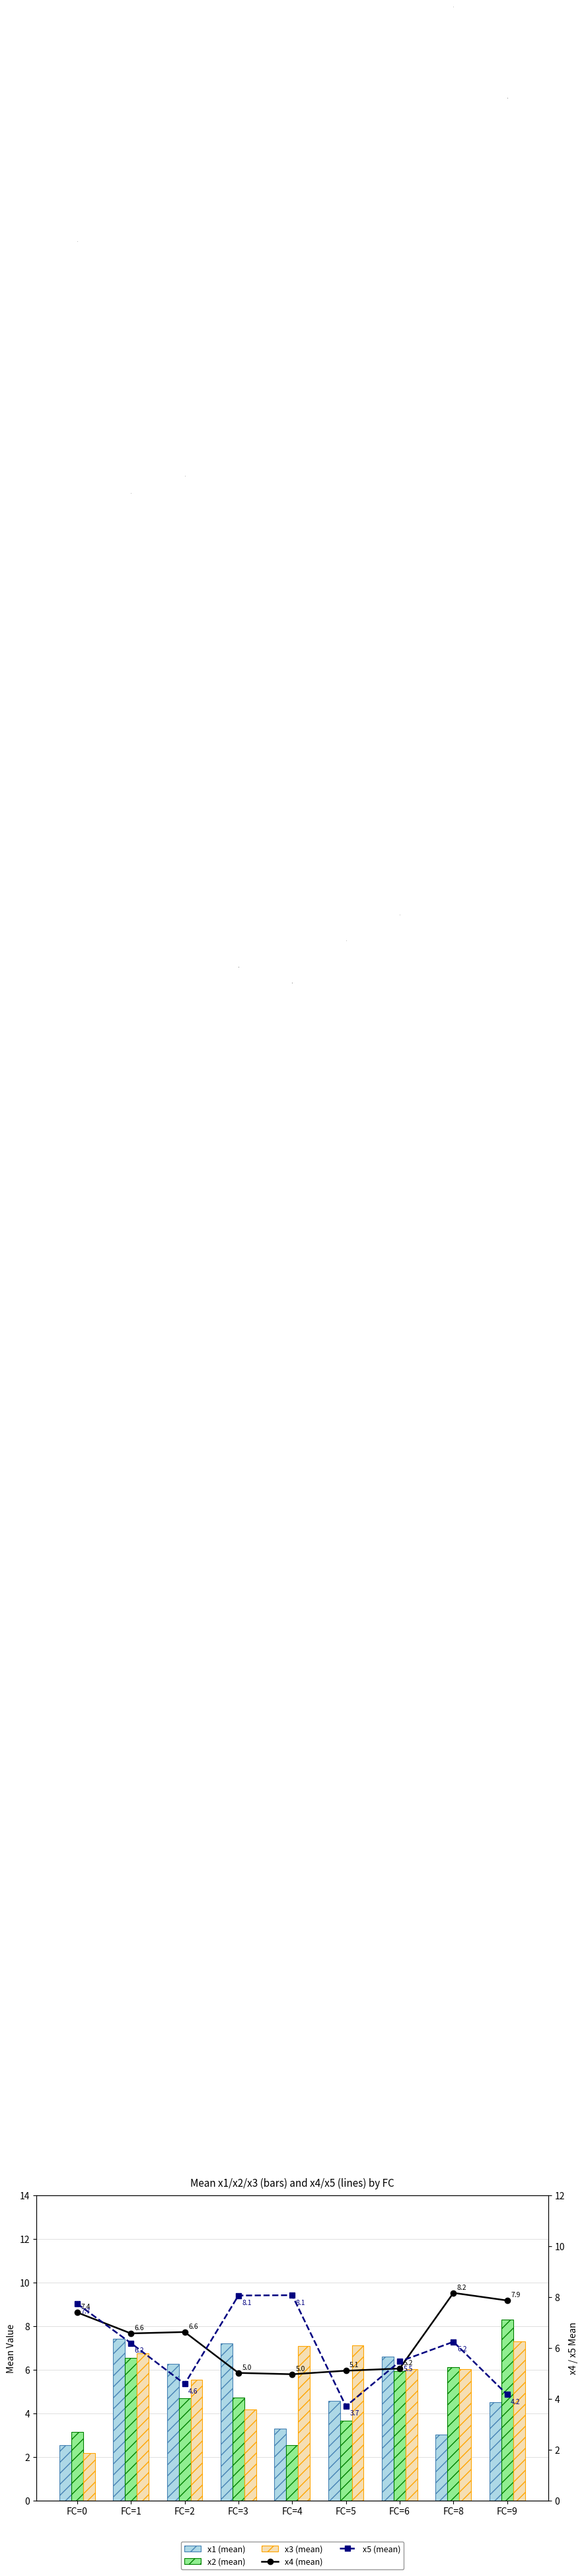

The x1 (mean) series shows 1.7 at FC=9. True or false?

False